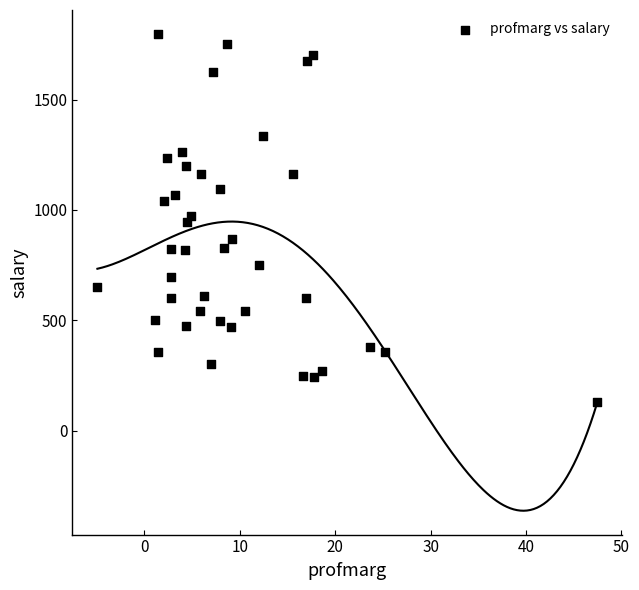

What is the range of Y values (max minus min)?

1669